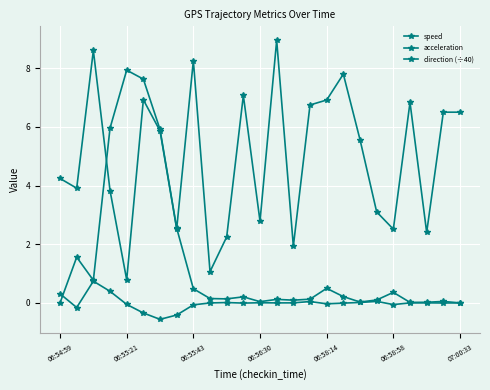

Which category has the highest value across all series?

13